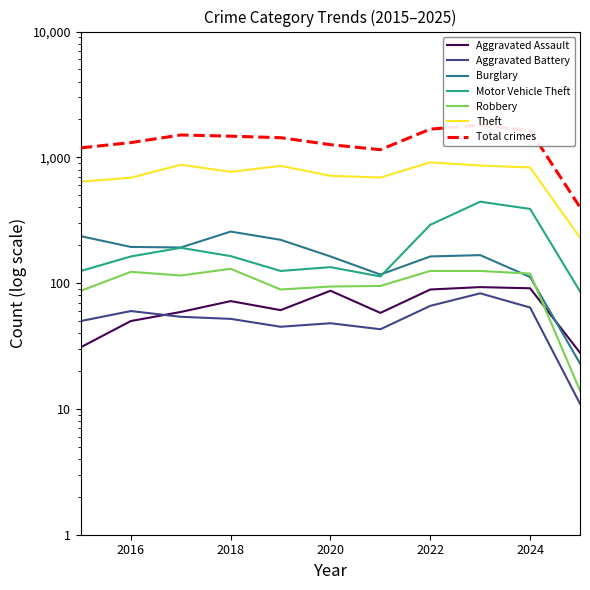

Between 2022 and 2018, which is larger?

2022